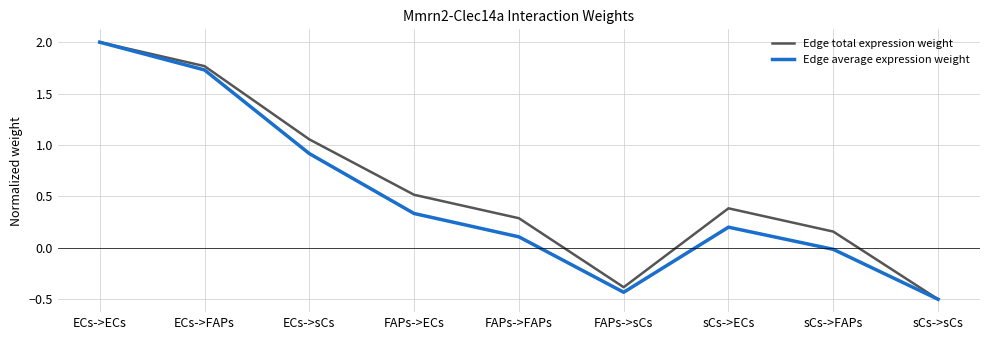

What position from the right is ECs->ECs?

9